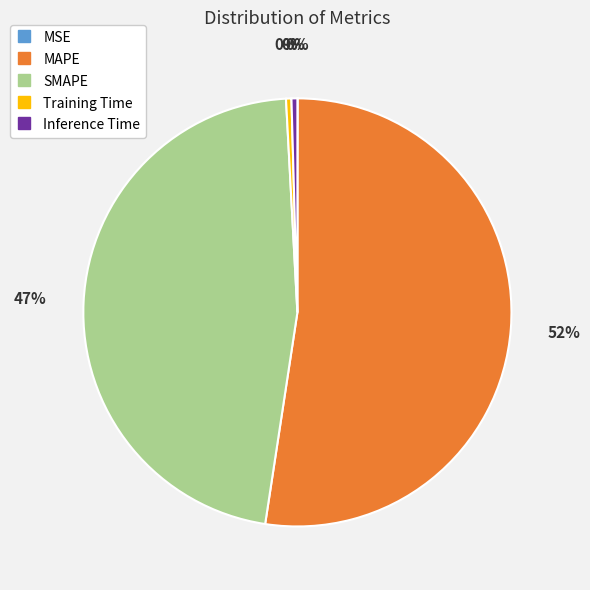

What is the majority slice?

MAPE